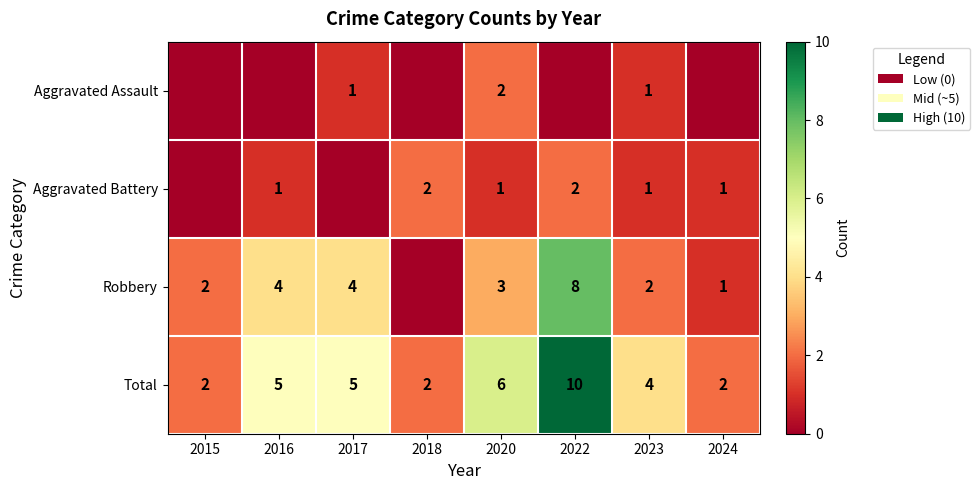

What is the sum of the Total values at 2018 and 2017?

7